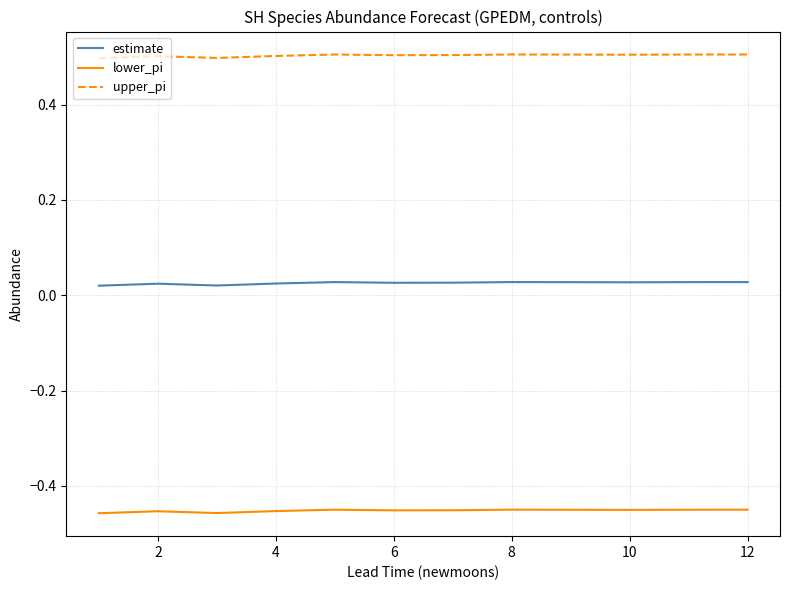

Which series has the largest total across all categories?

upper_pi